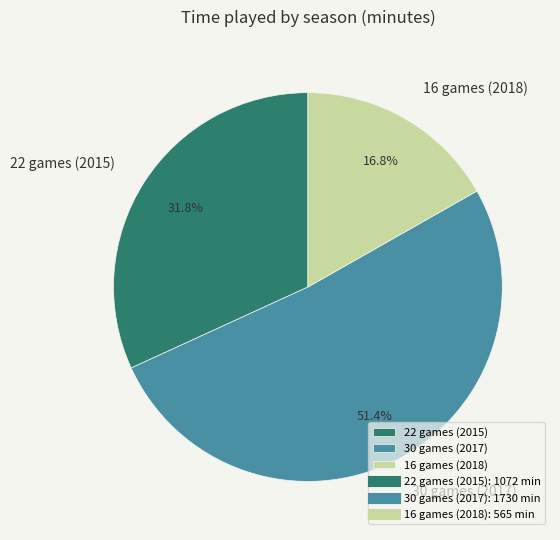

Does 30 games (2017) represent more than half of the total?

Yes